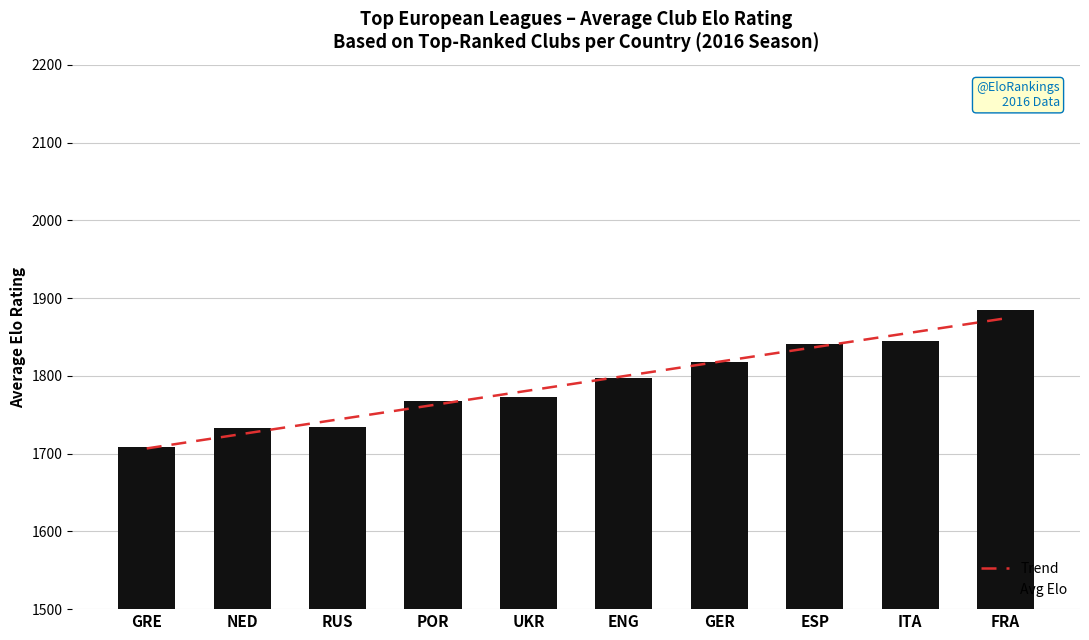

Count the number of categories in the chart.

10